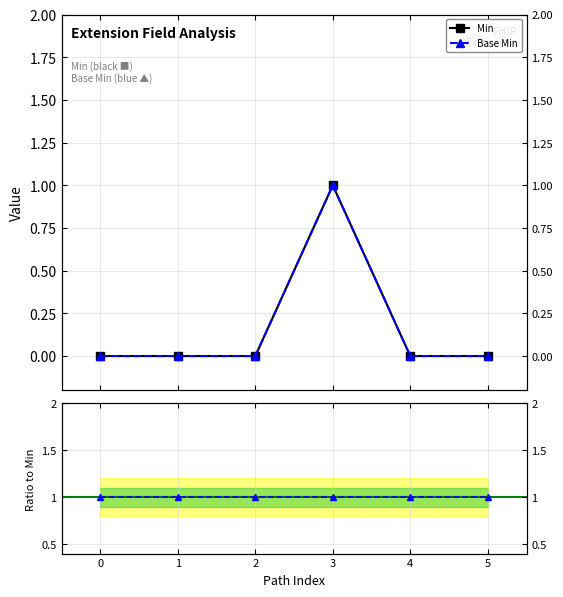

At how many categories does at least one series exceed 0?

6